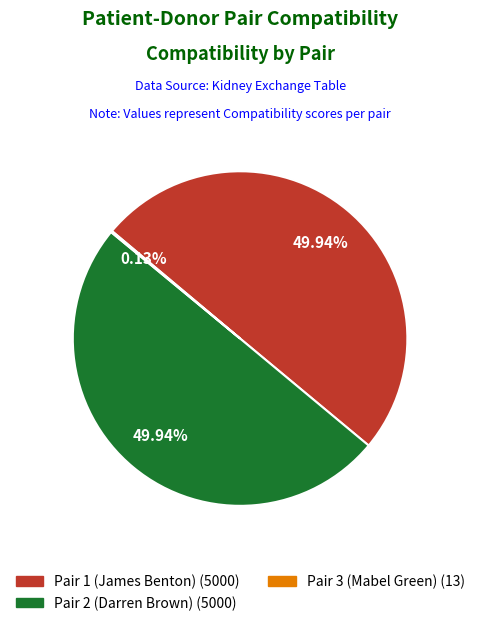

What is the total percentage of Pair 1 (James Benton) and Pair 2 (Darren Brown)?

99.9%